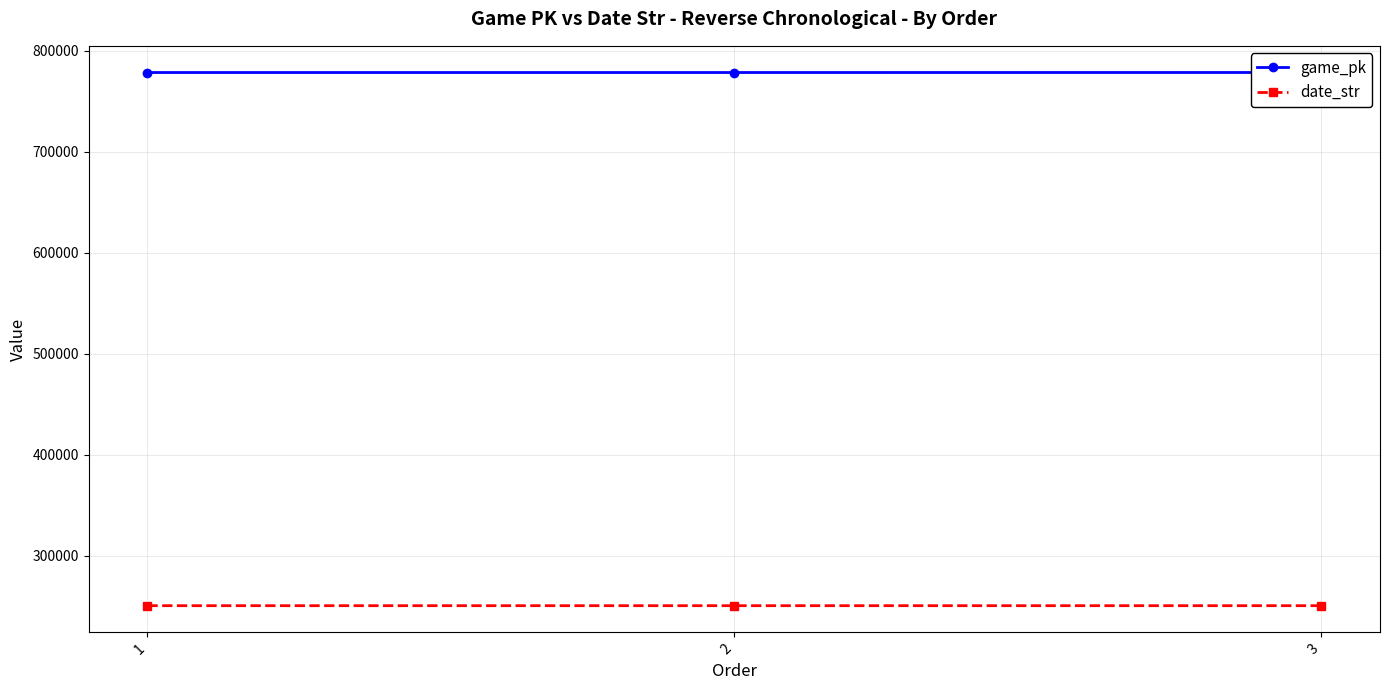

How many data points in game_pk are less than 778349?

1